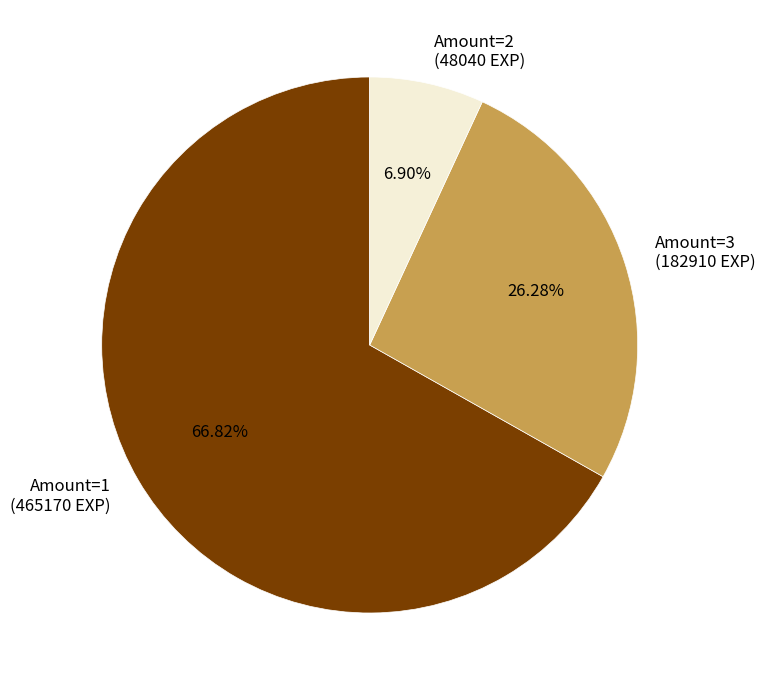

Rank the categories by value from lowest to highest.

Amount=2 (48040 EXP), Amount=3 (182910 EXP), Amount=1 (465170 EXP)